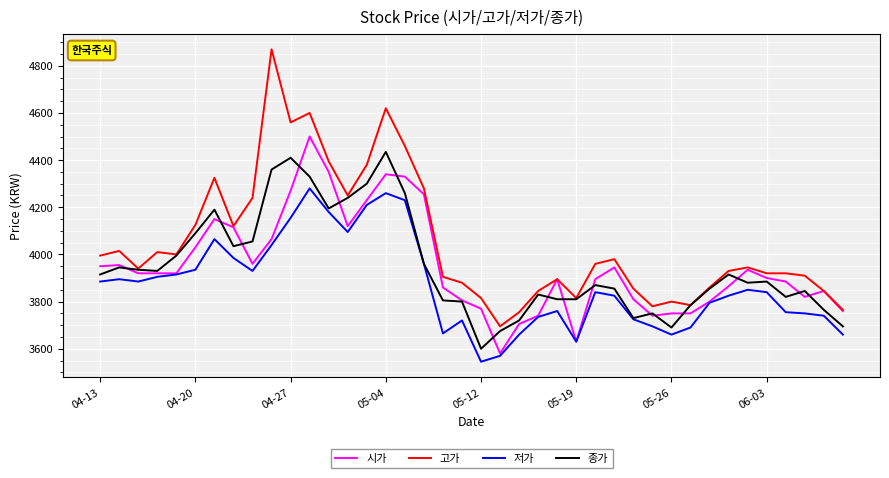

Which series has the largest range (max minus min)?

고가